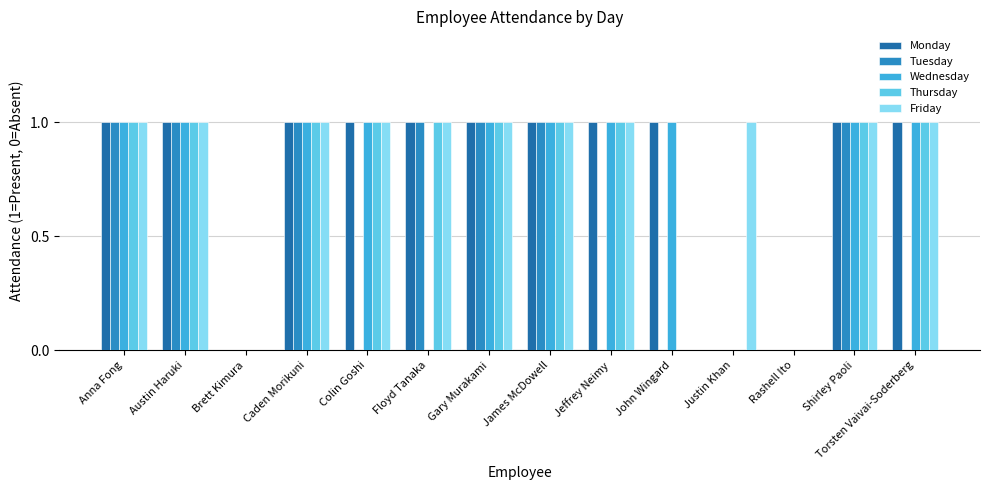

True or false: Thursday has a value of 0 at John Wingard.

True